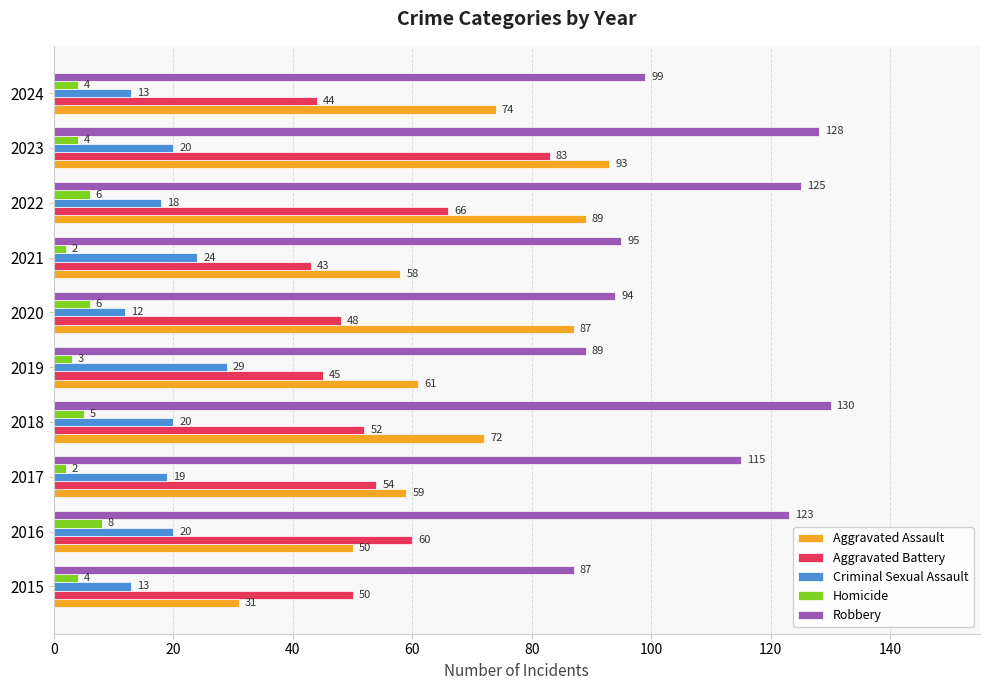

What is the sum of all Robbery values?

1085